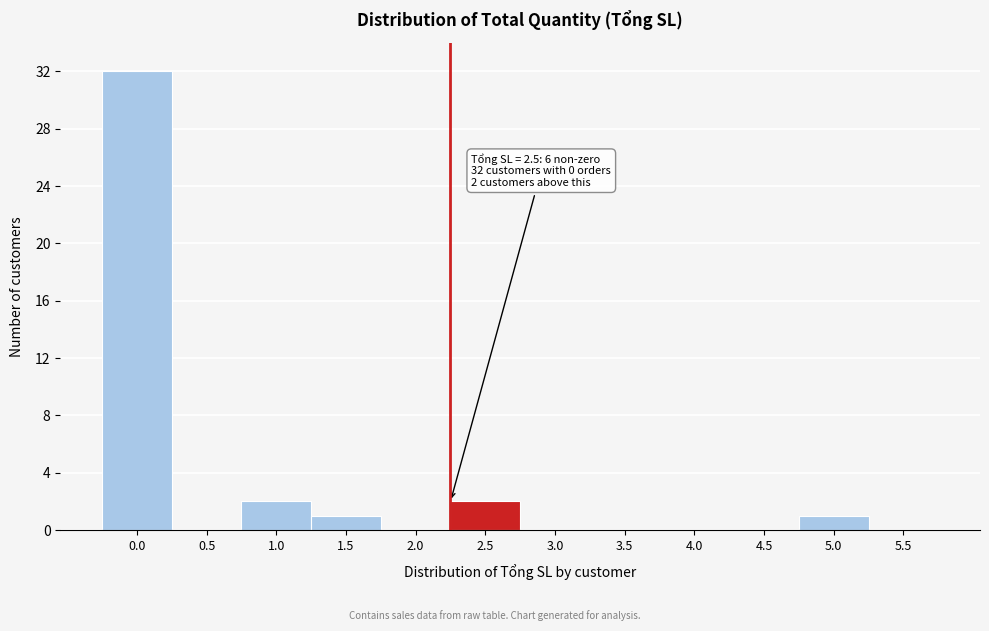

Reading left to right, what are all the values shown in this chart?

0.0=32	0.5=0	1.0=2	1.5=1	2.0=0	2.5=2	3.0=0	3.5=0	4.0=0	4.5=0	5.0=1	5.5=0